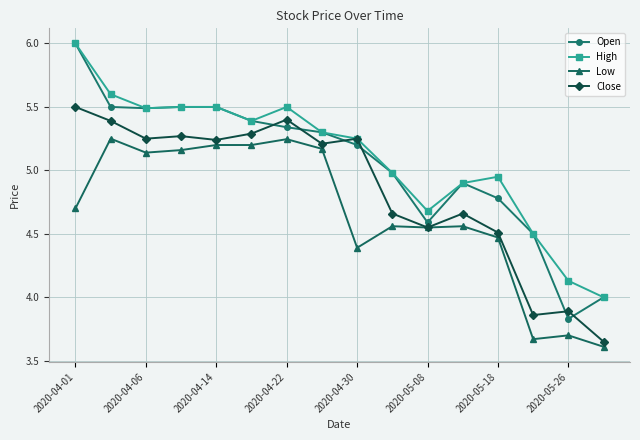

True or false: Low and Open cross at least once.

False